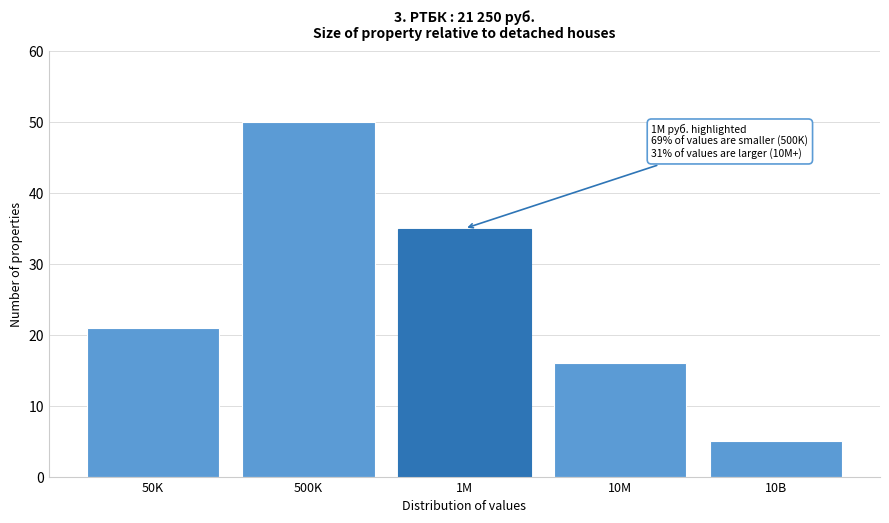

Reading right to left, extract all data points from this chart.

10B=5	10M=16	1M=35	500K=50	50K=21